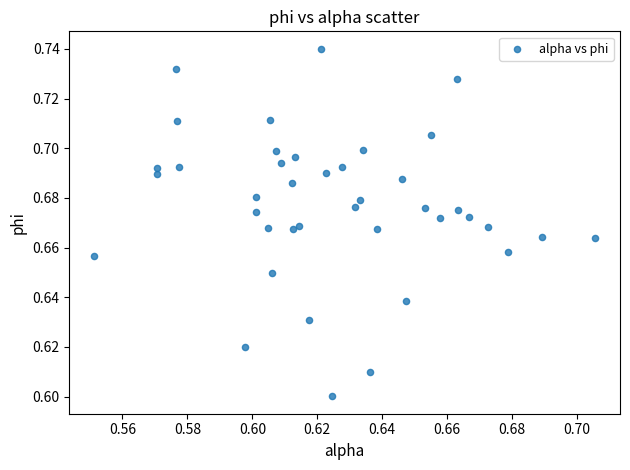

How many points are shown in the scatter plot?

40